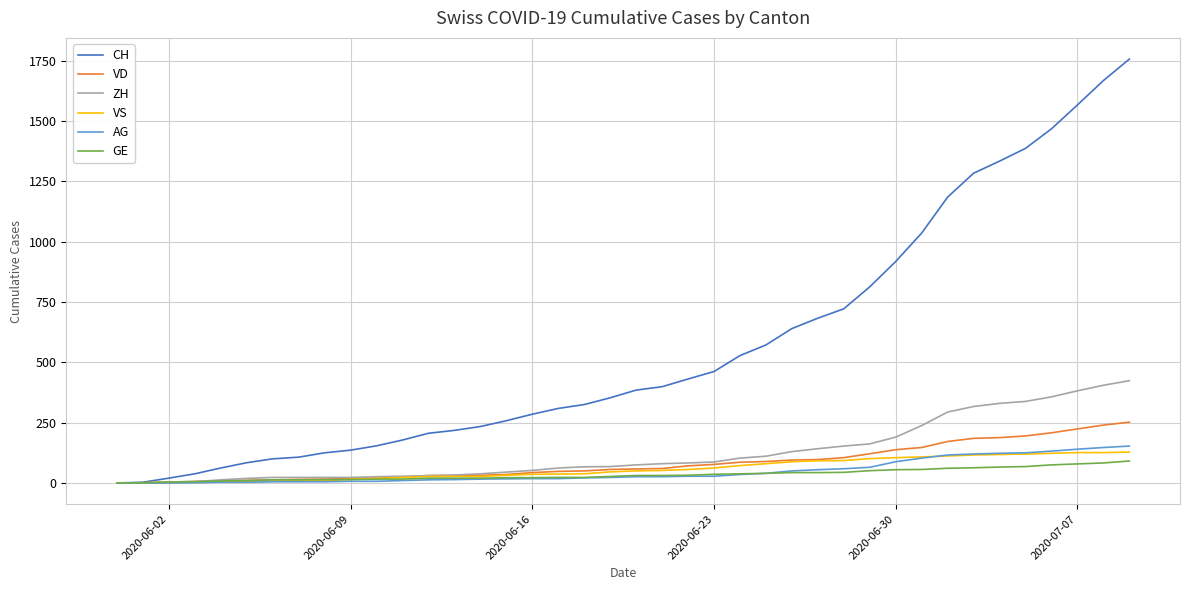

Which series has the largest total across all categories?

CH